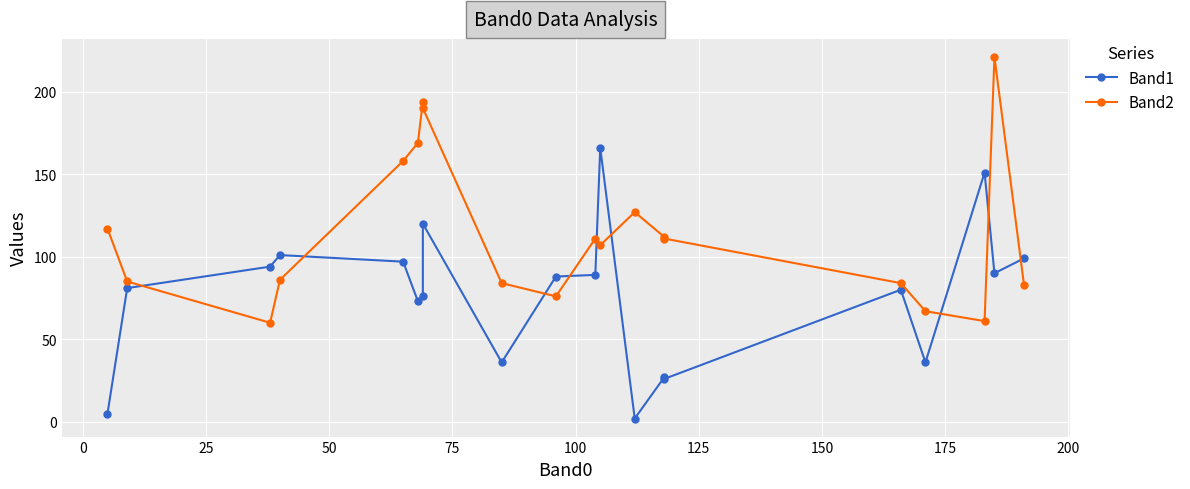

Is it true that Band1 equals 31 at 25?

False